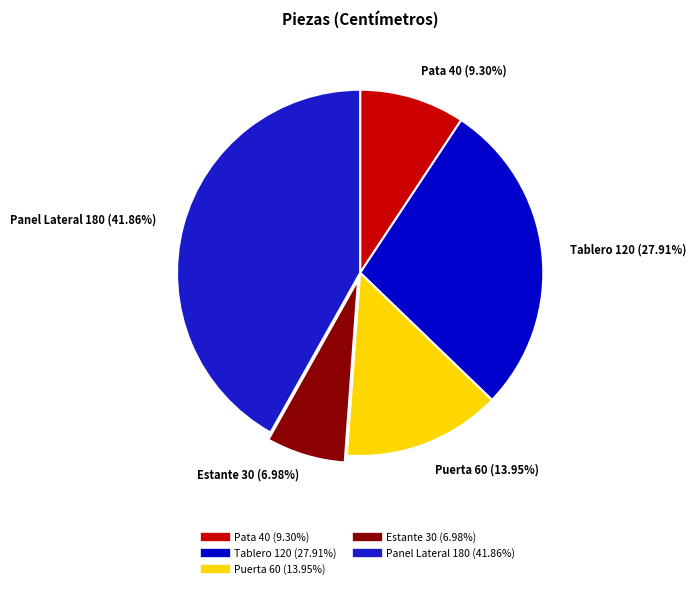

What percentage do Puerta and Estante together represent?

20.9%